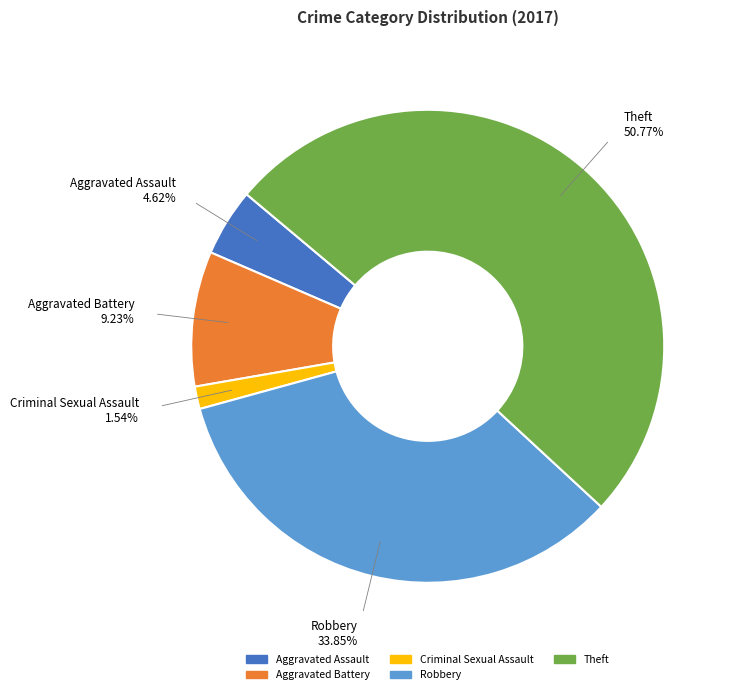

Is there any slice that represents more than half of the pie?

Yes